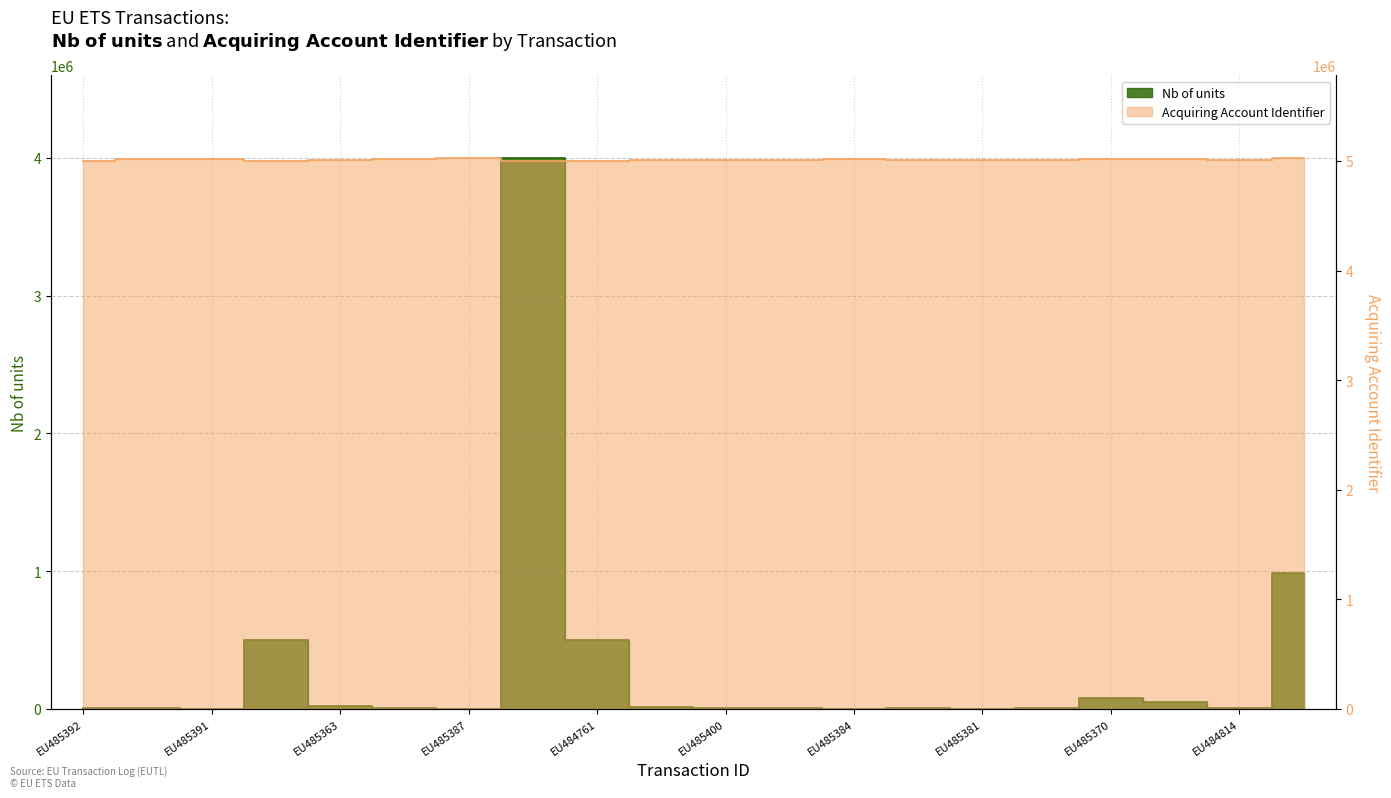

What is the difference between the Nb of units values at EU484813 and EU484807?

6819